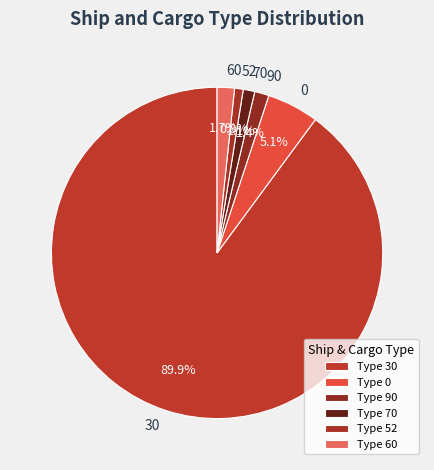

To the nearest percent, what is the average slice percentage?

17%